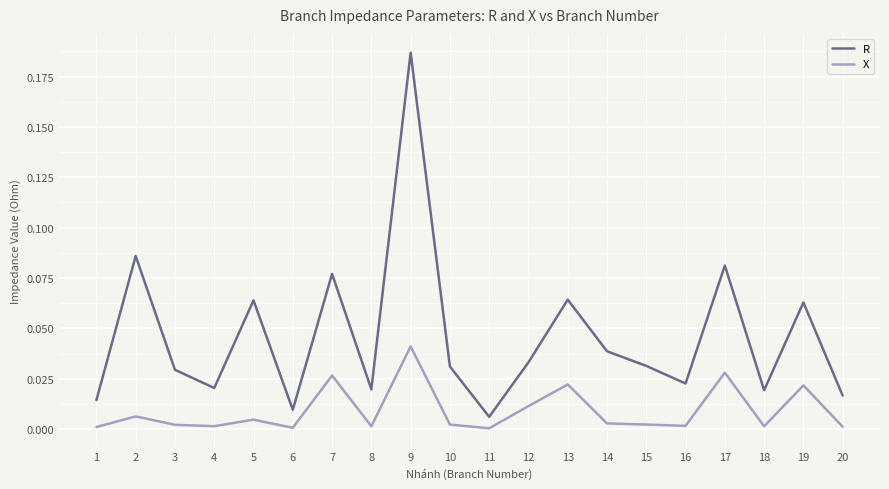

Which series has the largest range (max minus min)?

R